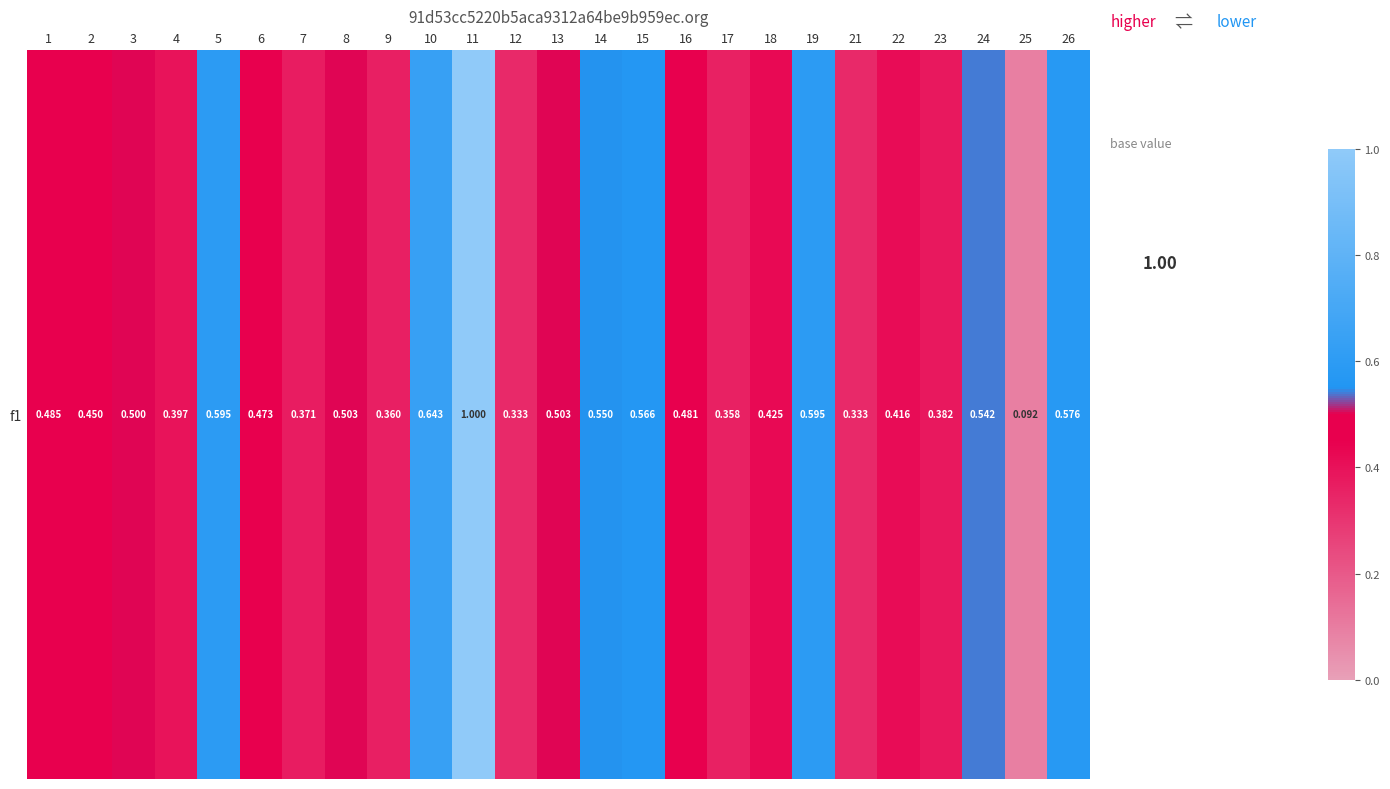

The chart shows a value of 0.9 at 24. True or false?

False